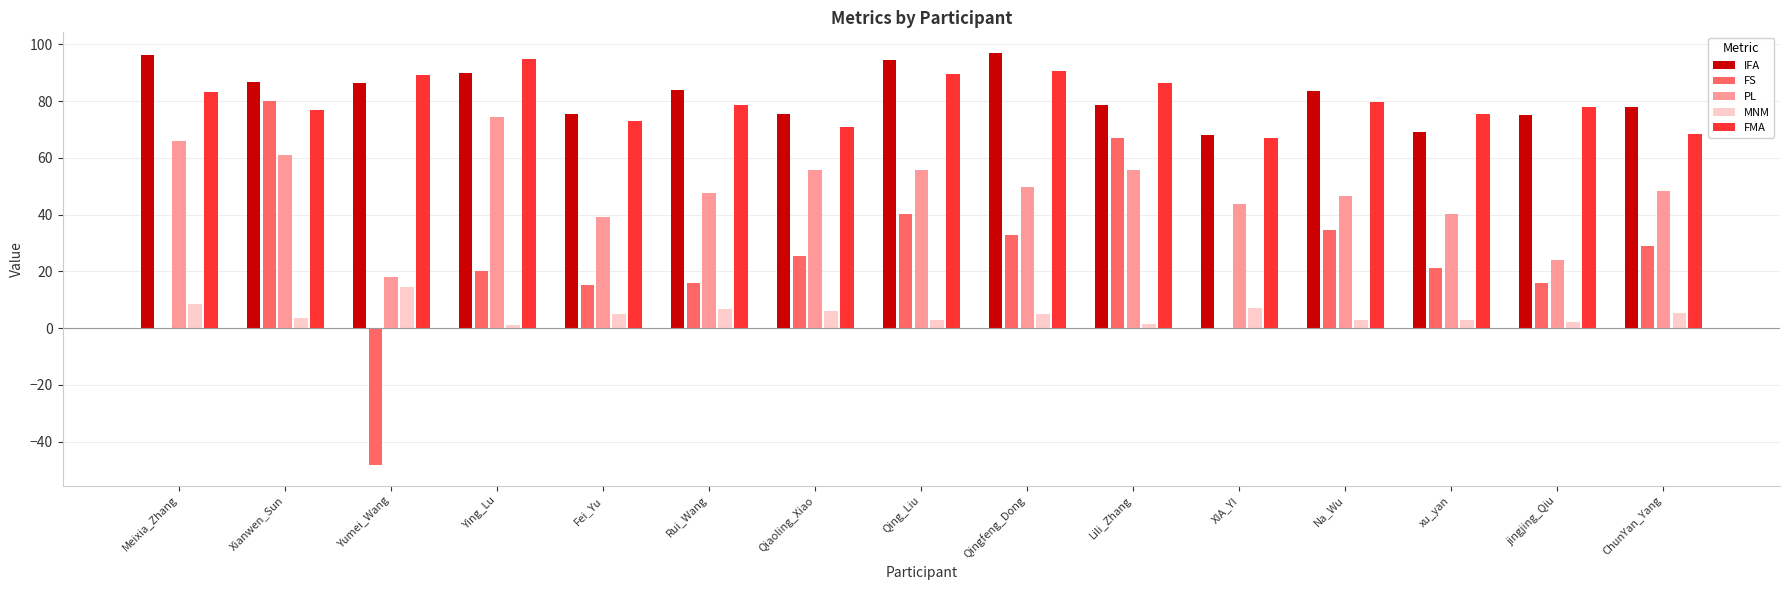

Which series has the largest total across all categories?

IFA